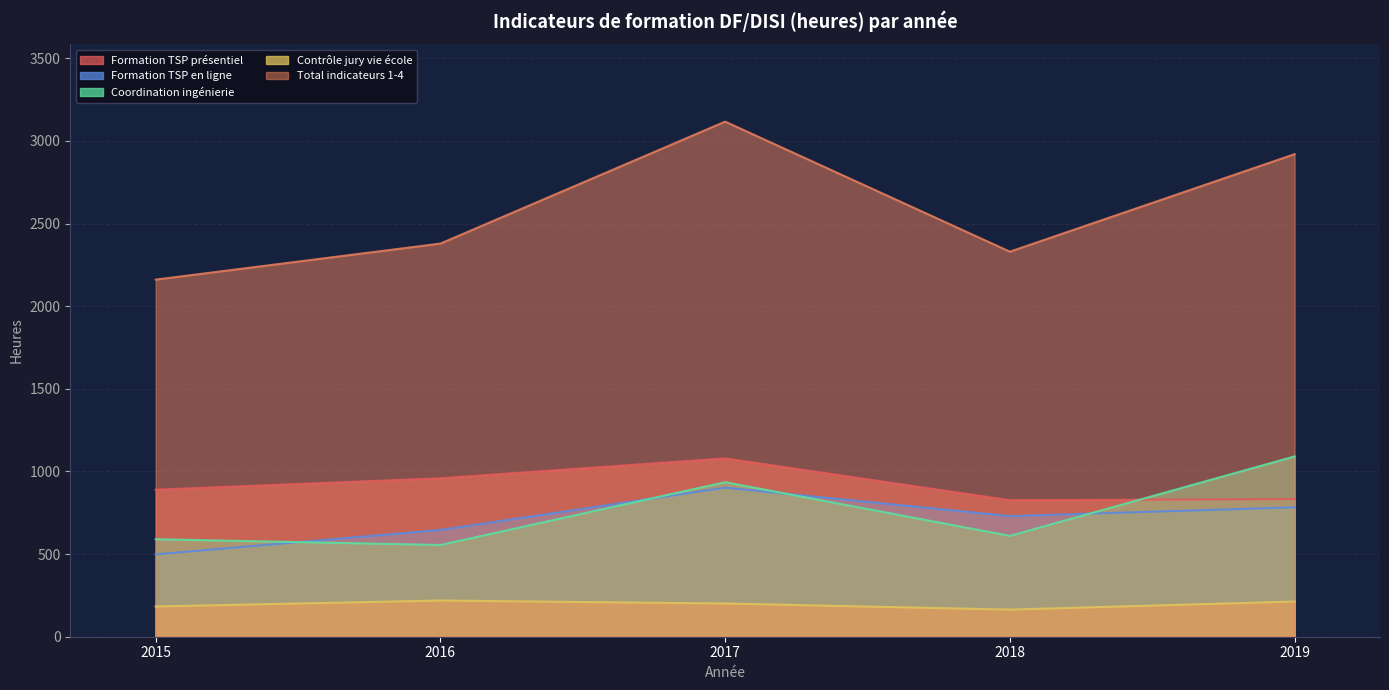

How many lines are shown in the chart?

5